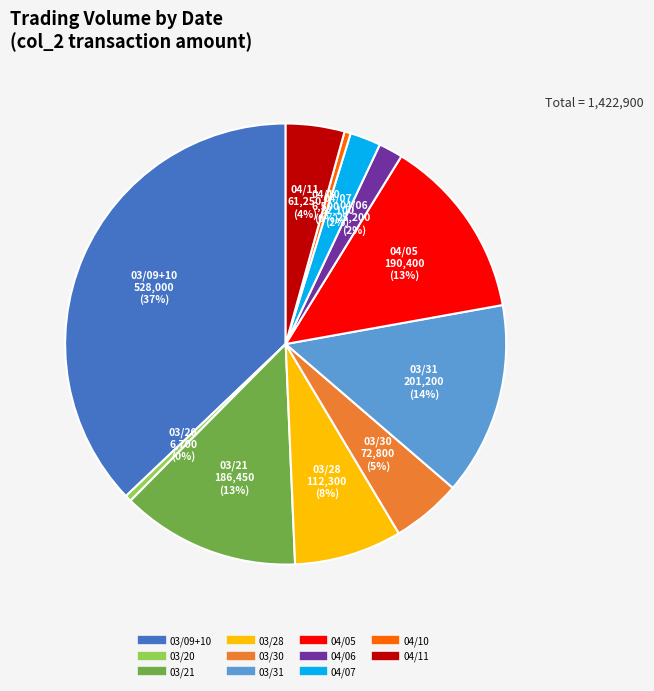

To the nearest percent, what is the average slice percentage?

9%